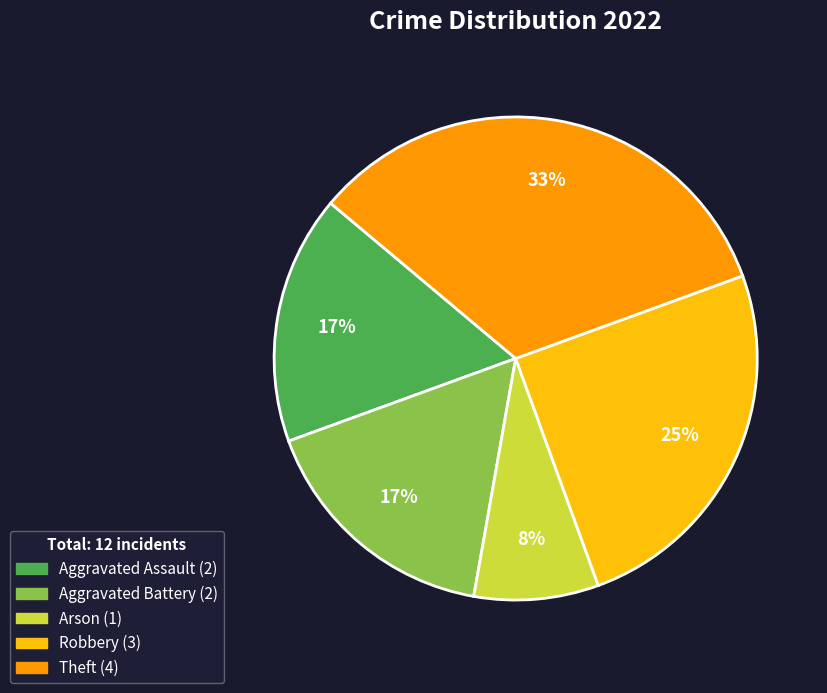

To the nearest percent, what percentage of the pie is Theft?

33%